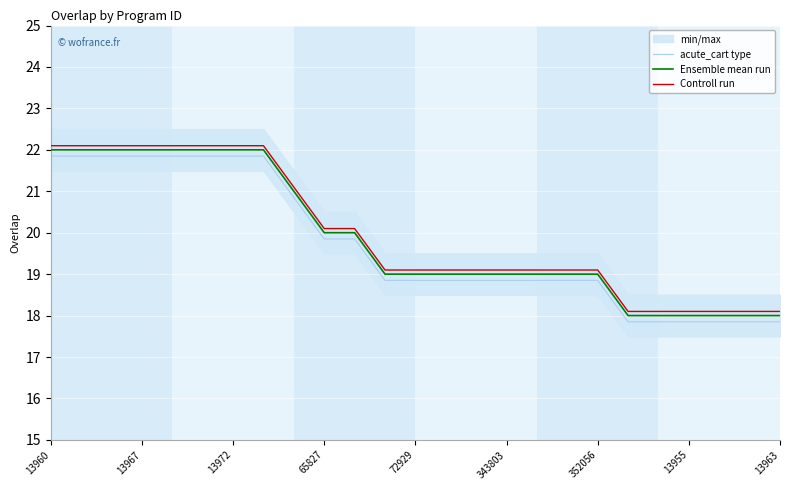

What is the highest value of the Controll run series?

22.1